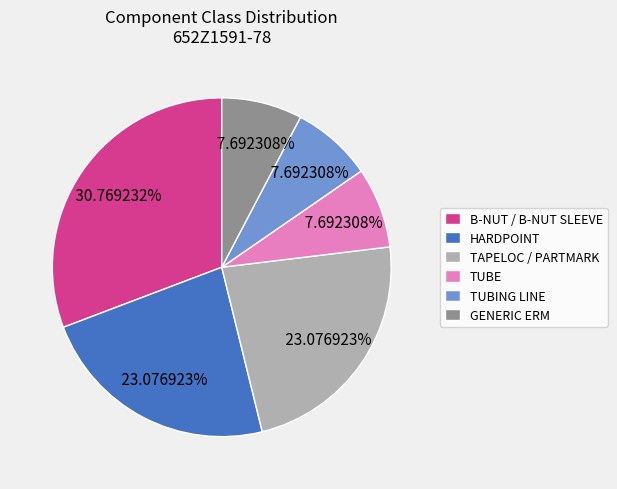

What portion of the pie excludes TAPELOC / PARTMARK?

76.9%